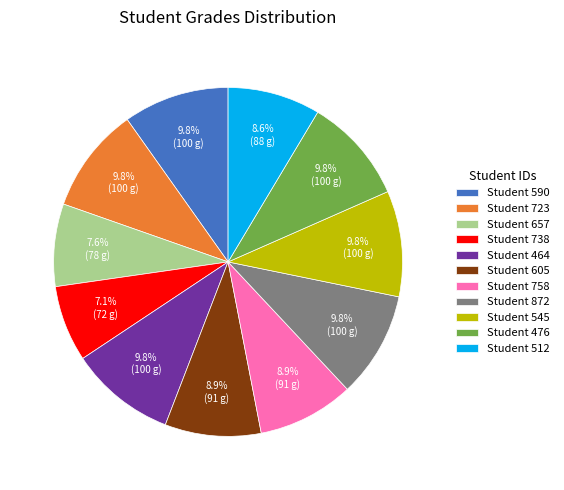

To the nearest percent, what is the difference between the largest and smallest slice percentages?

3%